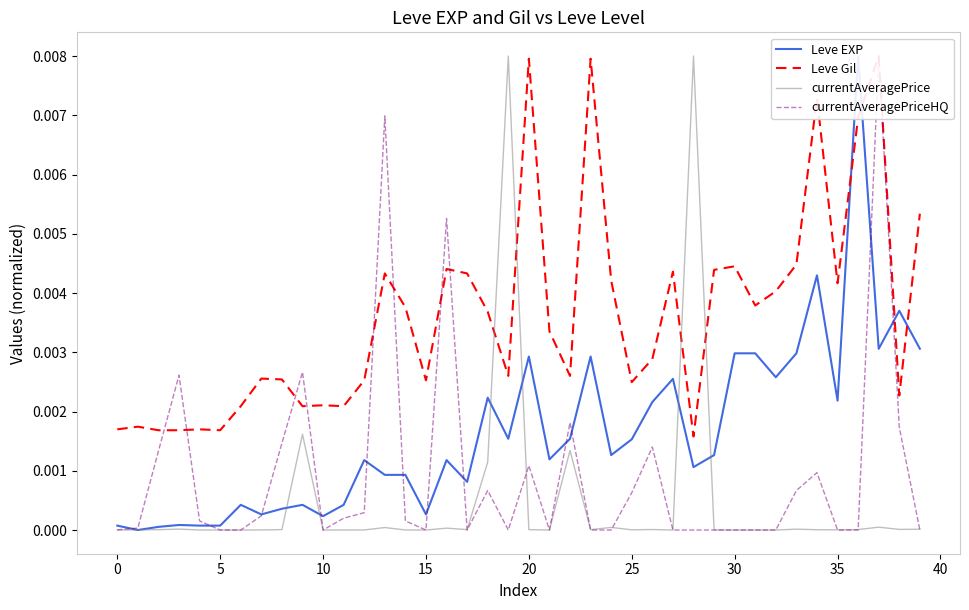

True or false: Leve Gil has more than 0 interior local peaks.

True